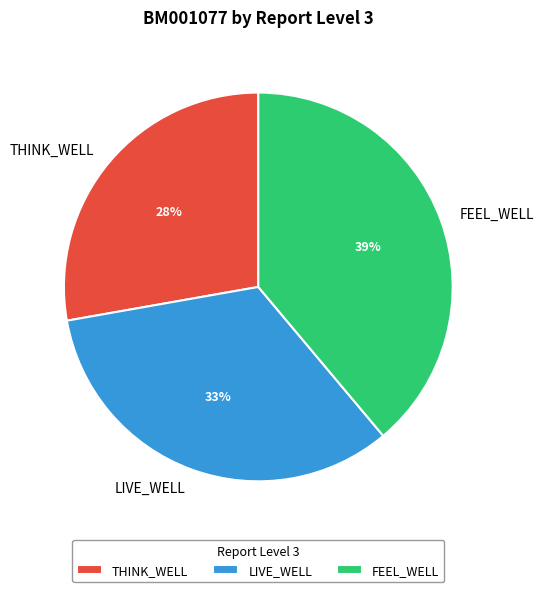

To the nearest percent, what is the difference between the largest and smallest slice percentages?

11%